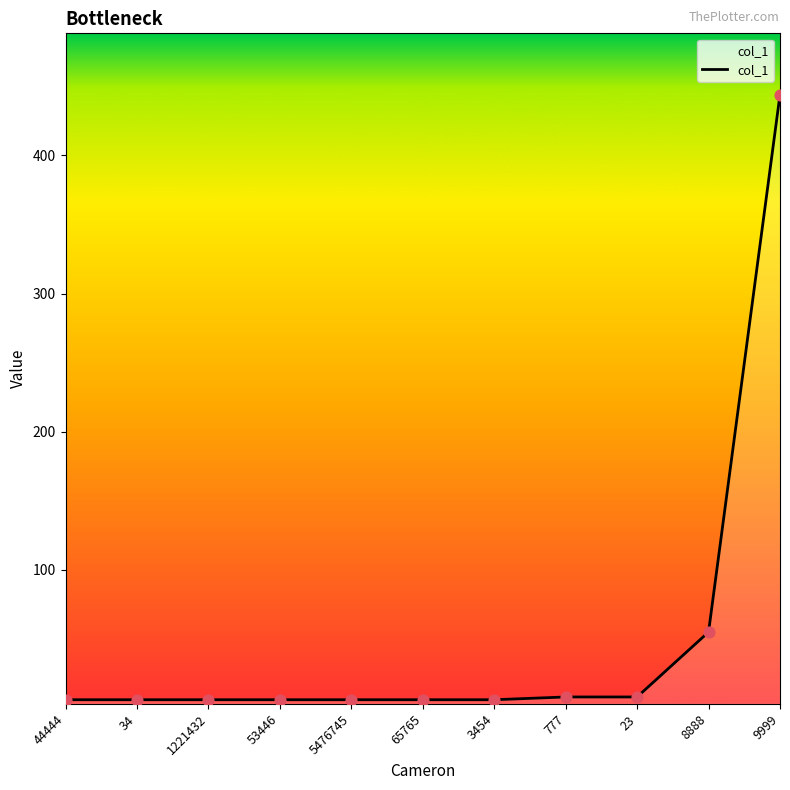

Which has a higher value, 23 or 8888?

8888